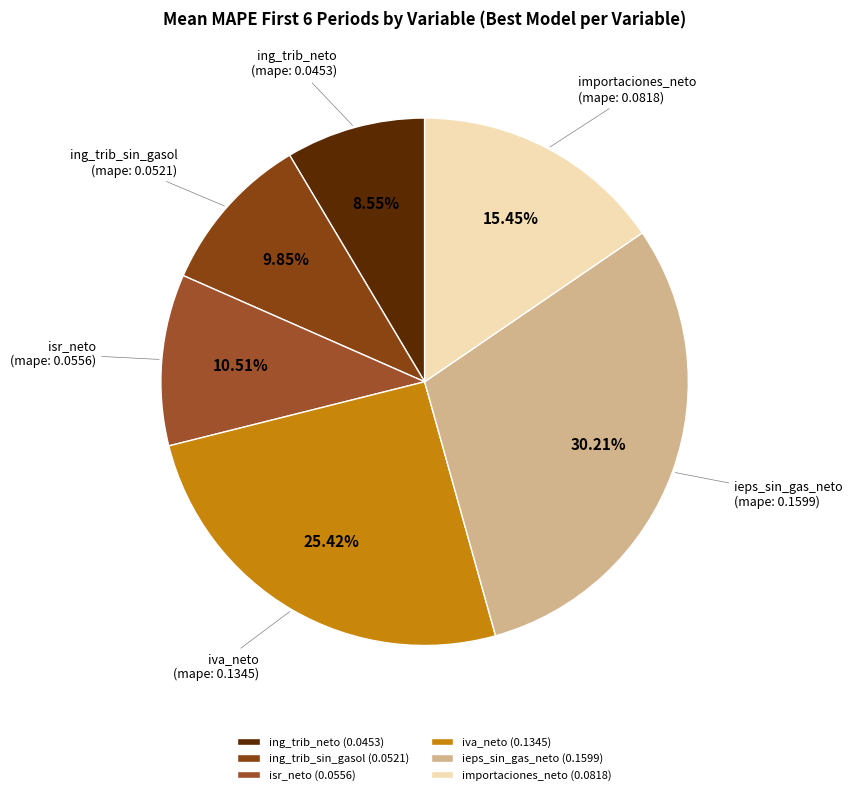

Is the sum of importaciones_neto and ieps_sin_gas_neto greater than half?

No